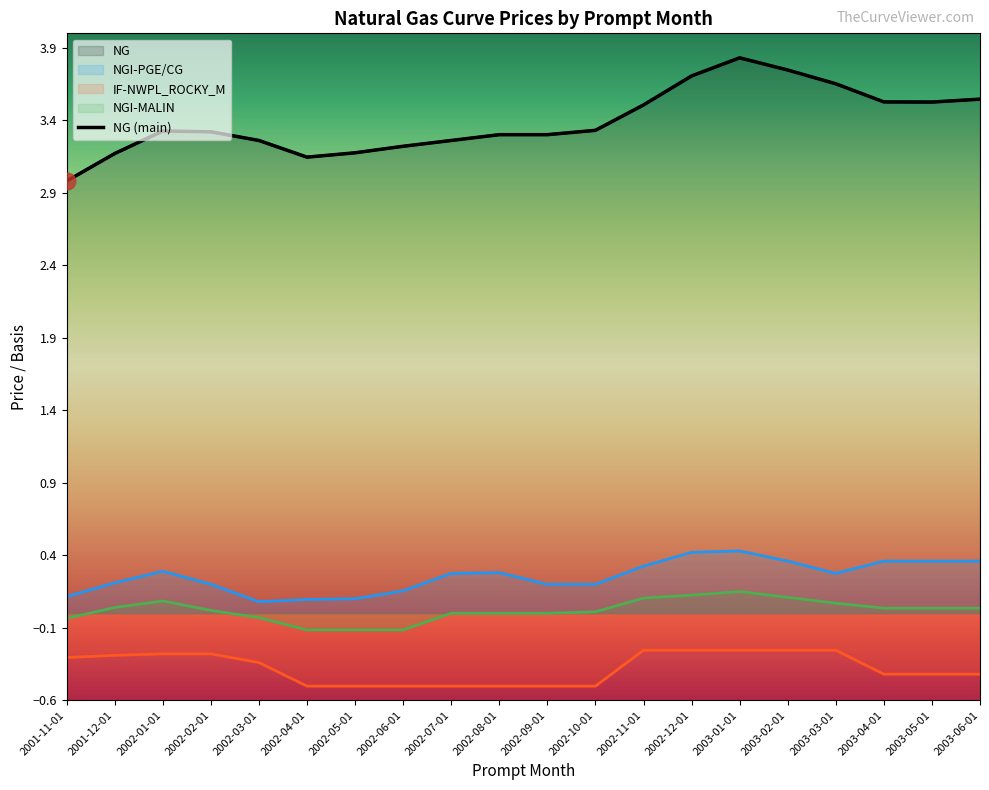

Reading left to right, what are all the values shown in this chart?

NG: 2001-11-01=3.0	2001-12-01=3.2	2002-01-01=3.3	2002-02-01=3.3	2002-03-01=3.3	2002-04-01=3.1	2002-05-01=3.2	2002-06-01=3.2	2002-07-01=3.3	2002-08-01=3.3	2002-09-01=3.3	2002-10-01=3.3	2002-11-01=3.5	2002-12-01=3.7	2003-01-01=3.8	2003-02-01=3.7	2003-03-01=3.7	2003-04-01=3.5	2003-05-01=3.5	2003-06-01=3.5
NGI-PGE/CG: 2001-11-01=0.1	2001-12-01=0.2	2002-01-01=0.3	2002-02-01=0.2	2002-03-01=0.1	2002-04-01=0.1	2002-05-01=0.1	2002-06-01=0.2	2002-07-01=0.3	2002-08-01=0.3	2002-09-01=0.2	2002-10-01=0.2	2002-11-01=0.3	2002-12-01=0.4	2003-01-01=0.4	2003-02-01=0.4	2003-03-01=0.3	2003-04-01=0.4	2003-05-01=0.4	2003-06-01=0.4
IF-NWPL_ROCKY_M: 2001-11-01=-0.3	2001-12-01=-0.3	2002-01-01=-0.3	2002-02-01=-0.3	2002-03-01=-0.3	2002-04-01=-0.5	2002-05-01=-0.5	2002-06-01=-0.5	2002-07-01=-0.5	2002-08-01=-0.5	2002-09-01=-0.5	2002-10-01=-0.5	2002-11-01=-0.3	2002-12-01=-0.3	2003-01-01=-0.3	2003-02-01=-0.3	2003-03-01=-0.3	2003-04-01=-0.4	2003-05-01=-0.4	2003-06-01=-0.4
NGI-MALIN: 2001-11-01=-0.0	2001-12-01=0.0	2002-01-01=0.1	2002-02-01=0.0	2002-03-01=-0.0	2002-04-01=-0.1	2002-05-01=-0.1	2002-06-01=-0.1	2002-07-01=0.0	2002-08-01=0.0	2002-09-01=0.0	2002-10-01=0.0	2002-11-01=0.1	2002-12-01=0.1	2003-01-01=0.1	2003-02-01=0.1	2003-03-01=0.1	2003-04-01=0.0	2003-05-01=0.0	2003-06-01=0.0